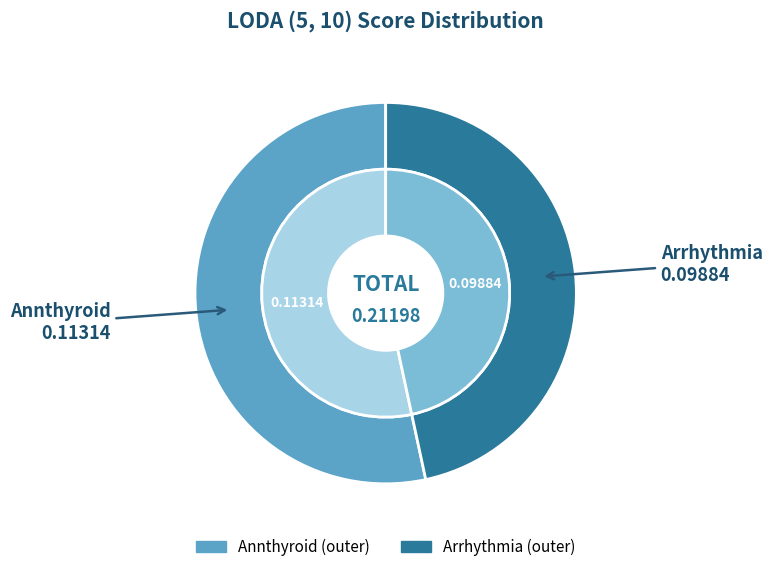

How much of the chart is everything except Arrhythmia?

53.4%